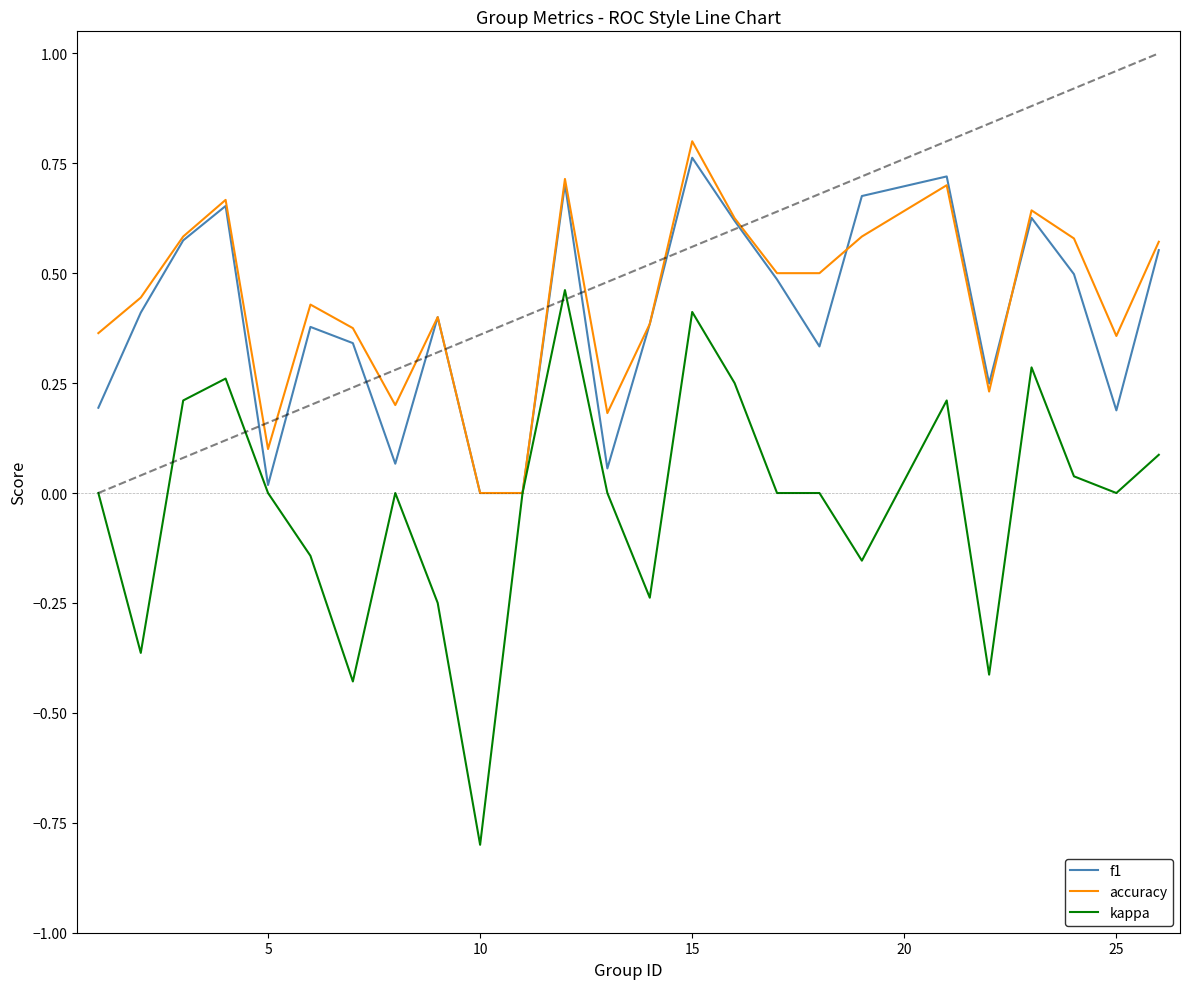

Which series has the widest spread of values?

kappa